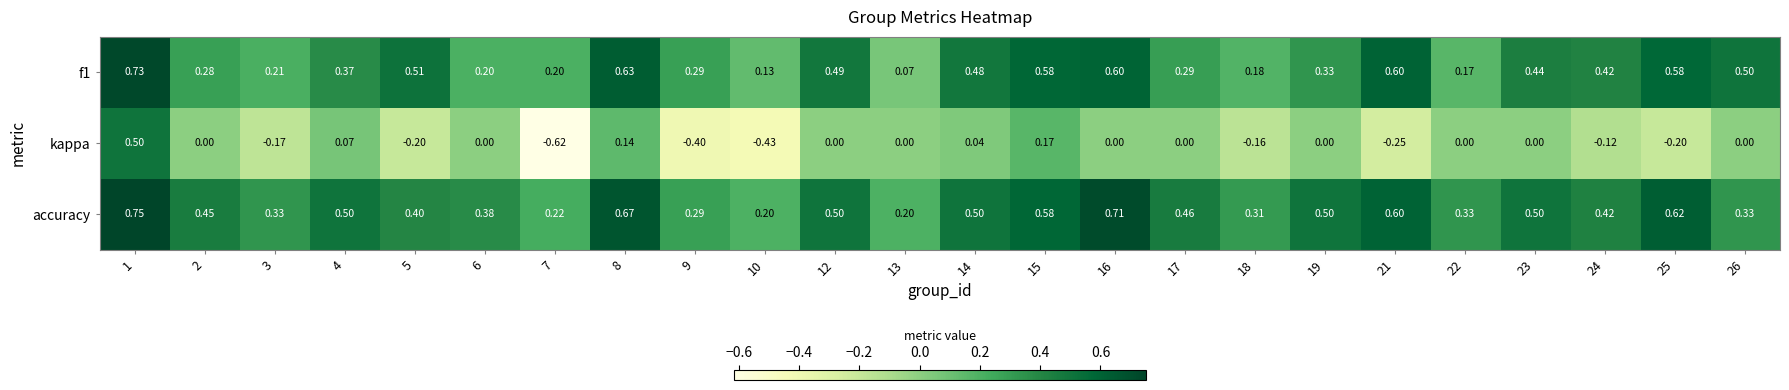

Between 2 and 22, which series saw the biggest shift?

accuracy